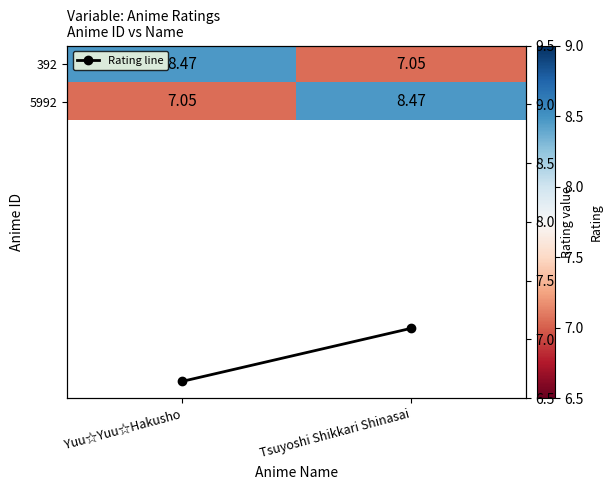

The value of 392 at Yuu☆Yuu☆Hakusho is 5.5. True or false?

False